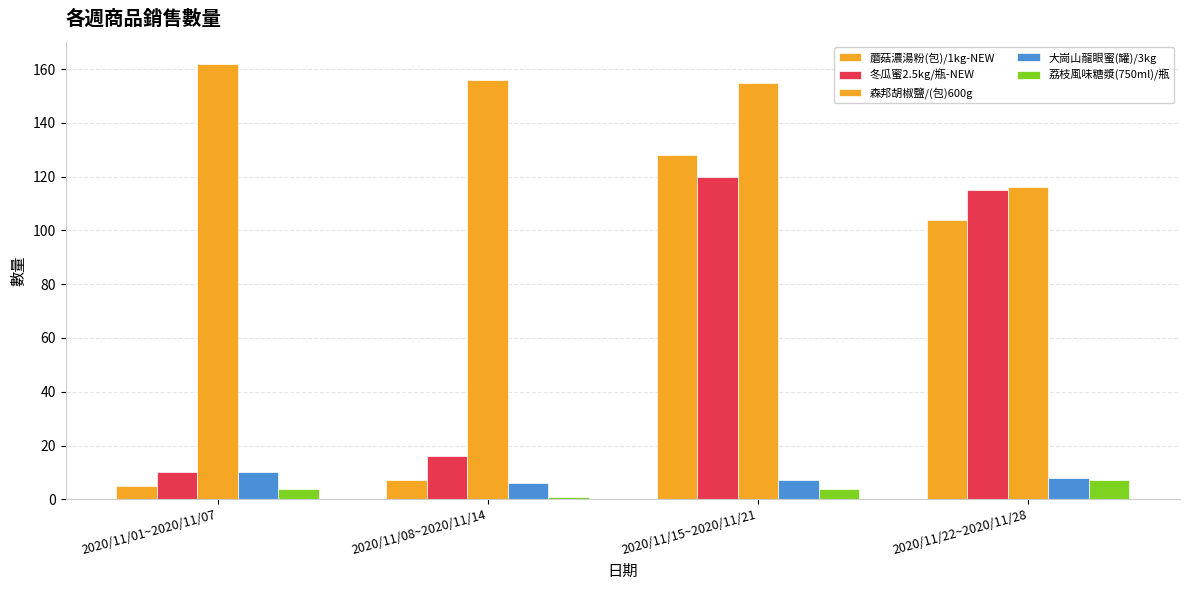

How many bars are there in each group?

5